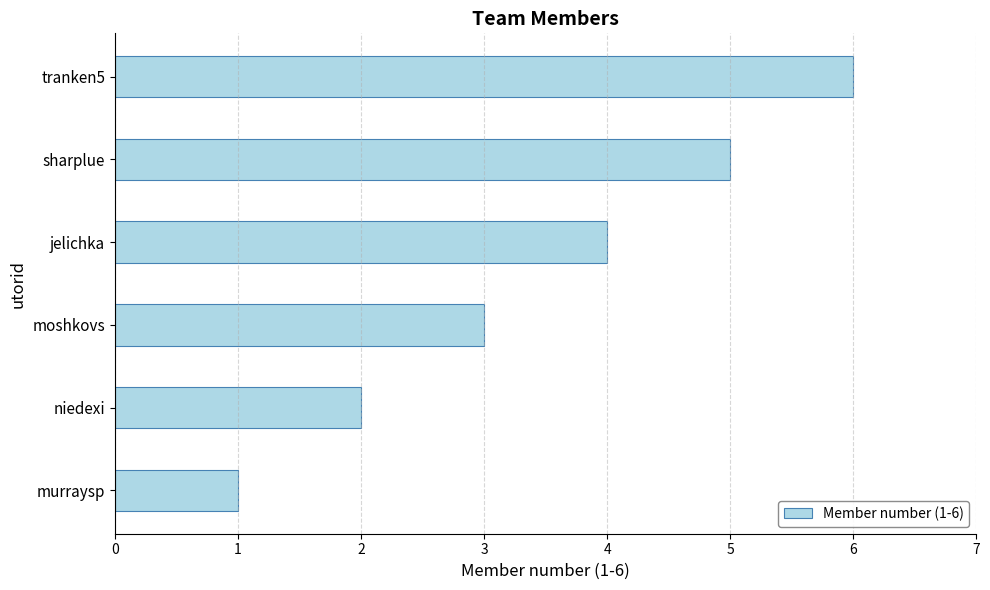

What is the change in value from sharplue to tranken5?

+1